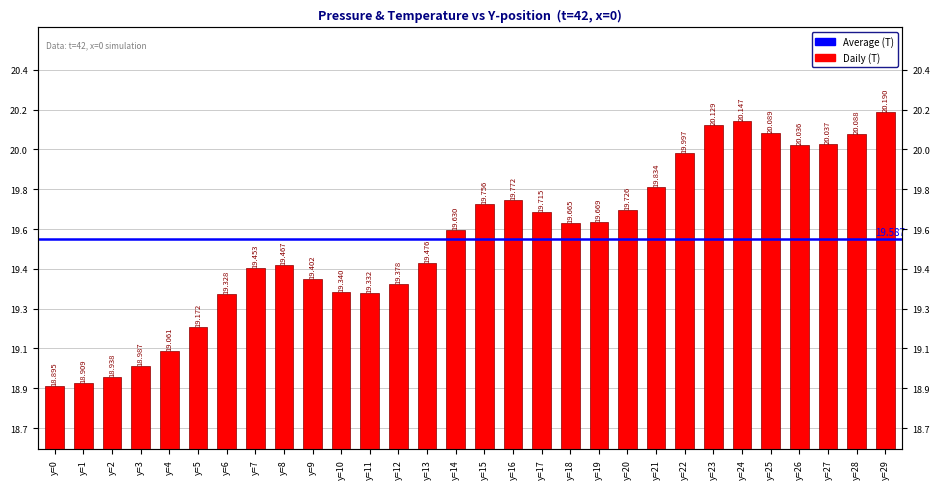

How many bars are there in total?

30